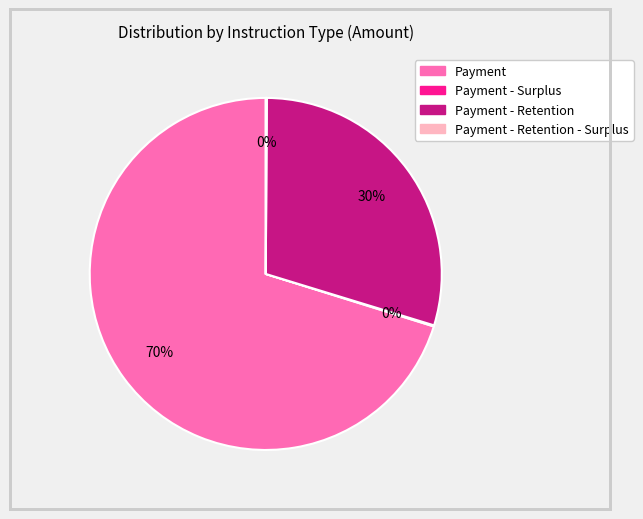

Is there a majority slice in this chart?

Yes